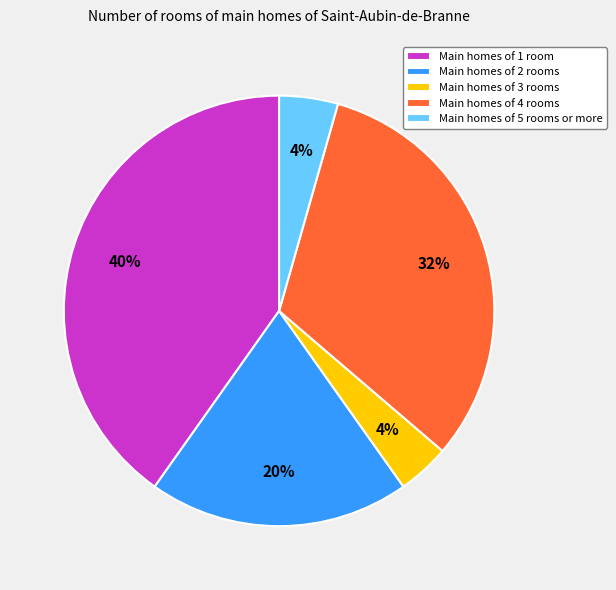

Do Main homes of 1 room and Main homes of 4 rooms together represent more than half of the pie?

Yes